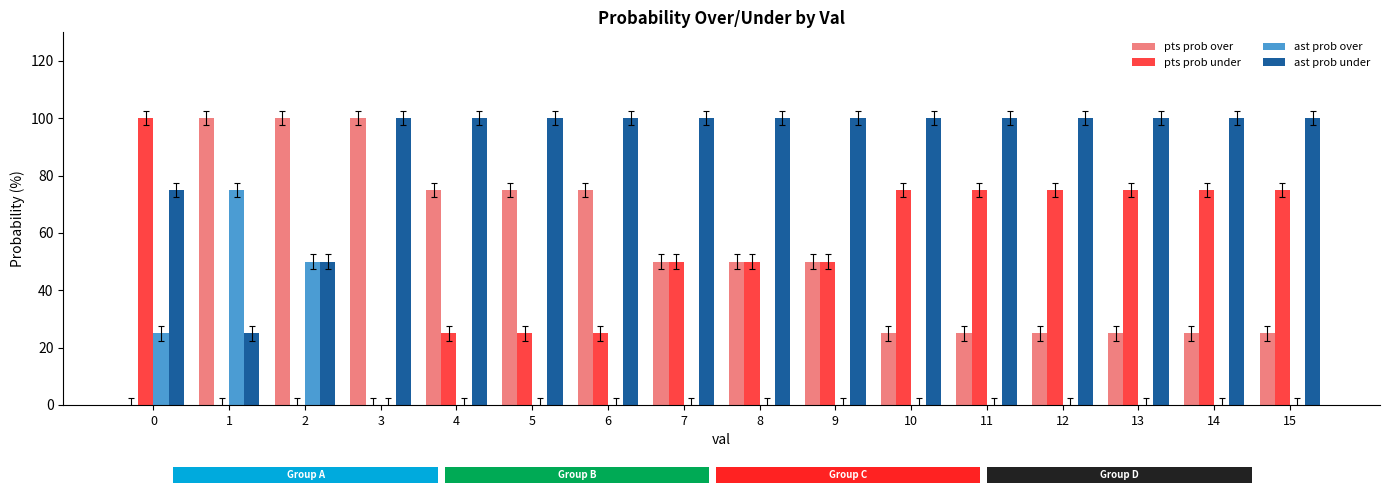

What is the value of the ast prob under bar at the 7th from the left?

100